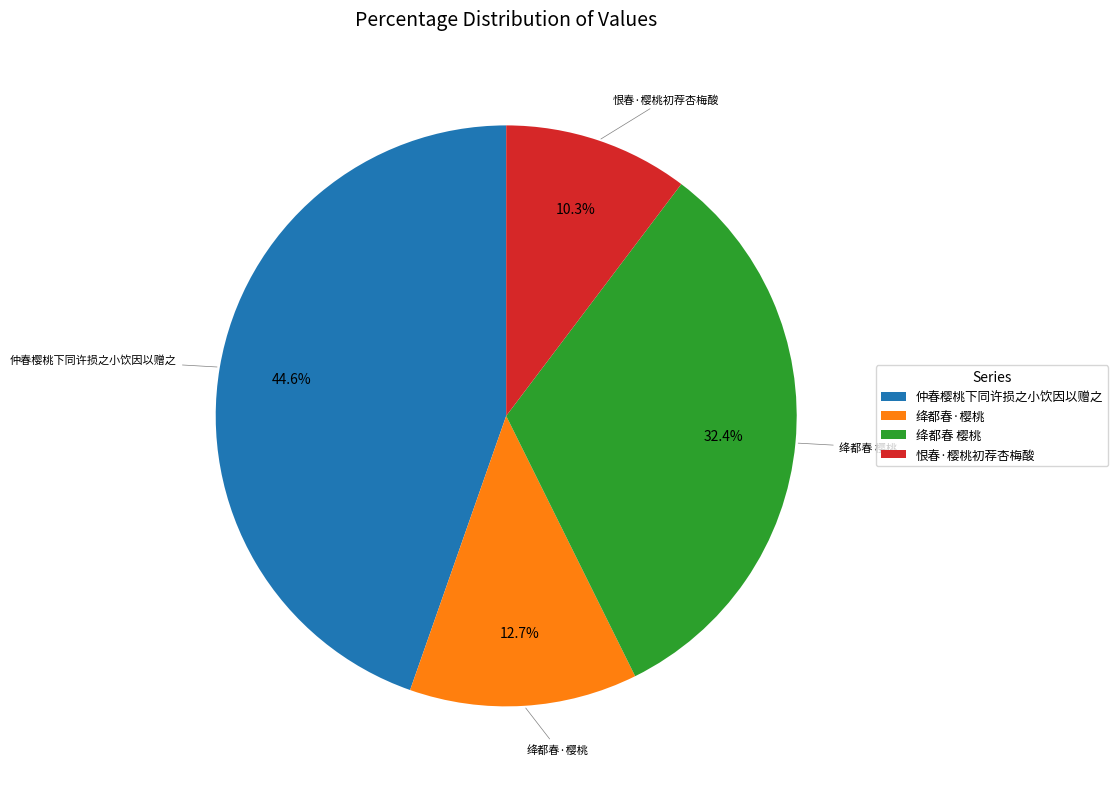

How many slices are in this pie chart?

4